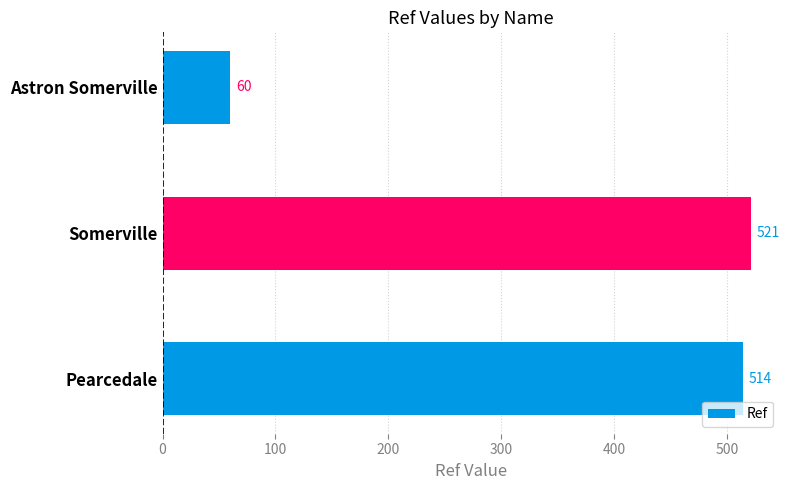

At which category does the chart reach its minimum across all series?

Astron Somerville